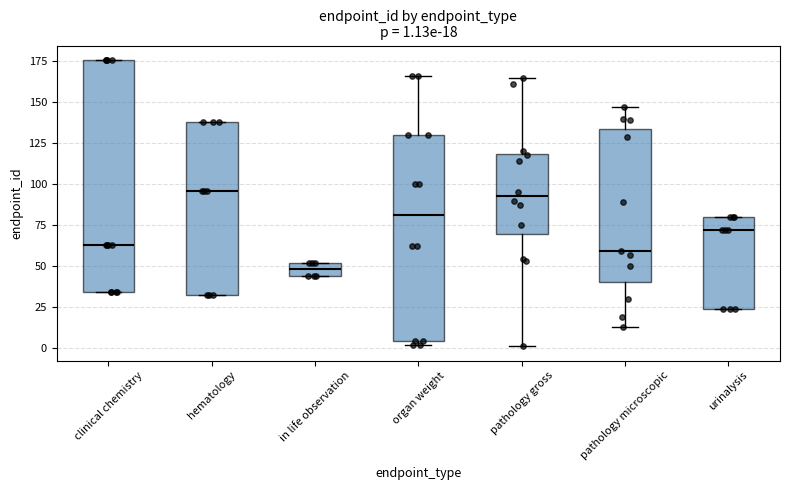

Comparing the boxes themselves (not the whiskers), which one is the tallest?

clinical chemistry